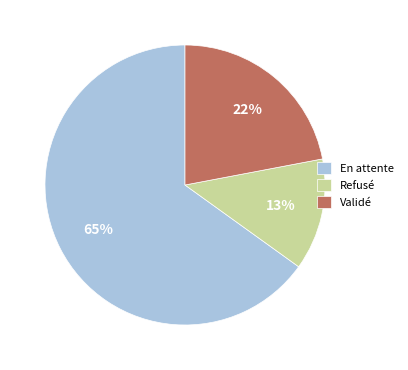

To the nearest percent, what percentage of the pie is En attente?

65%